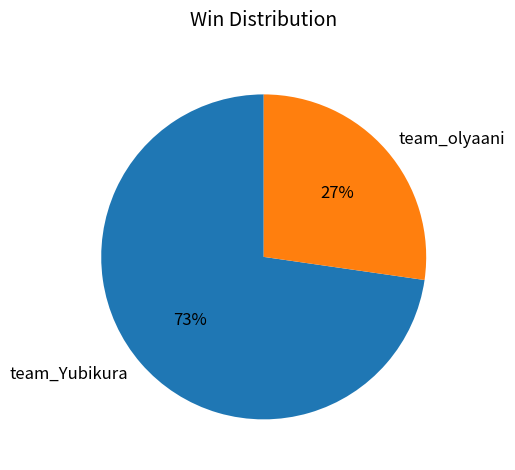

Rank the categories by value from lowest to highest.

team_olyaani, team_Yubikura